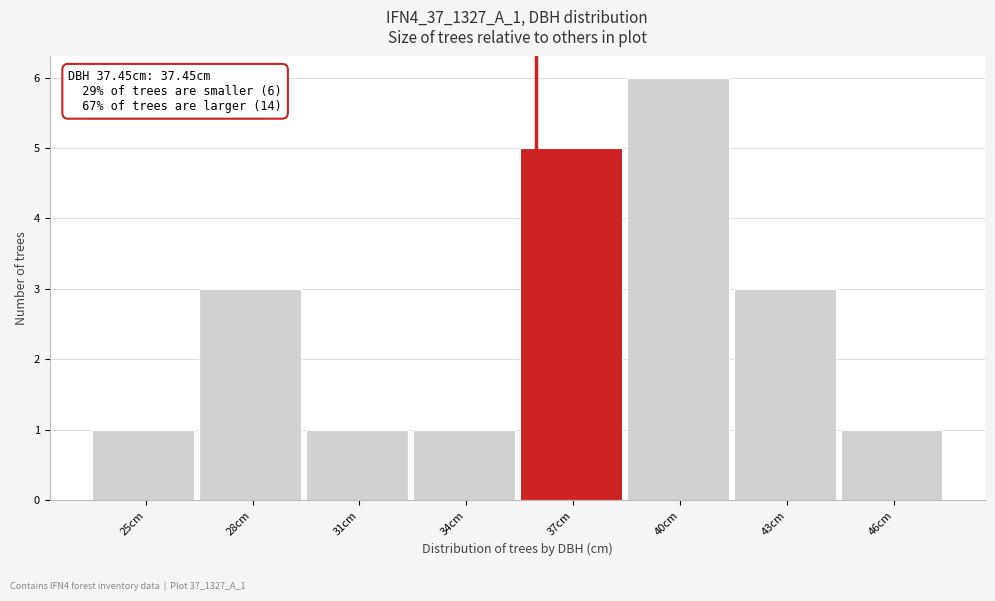

Reading left to right, extract all data points from this chart.

25cm=1	28cm=3	31cm=1	34cm=1	37cm=5	40cm=6	43cm=3	46cm=1